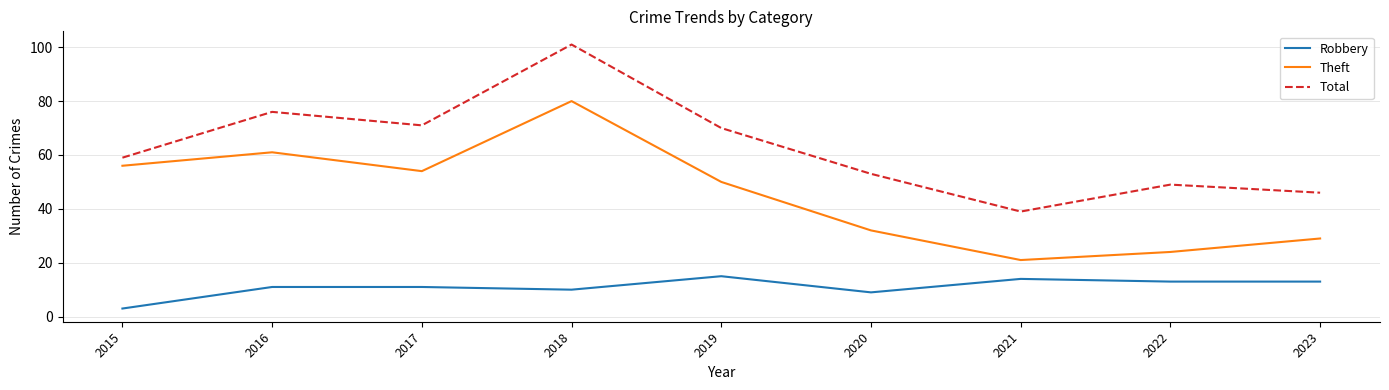

Reading left to right, transcribe all the data shown in this chart.

Robbery: 2015=3	2016=11	2017=11	2018=10	2019=15	2020=9	2021=14	2022=13	2023=13
Theft: 2015=56	2016=61	2017=54	2018=80	2019=50	2020=32	2021=21	2022=24	2023=29
Total: 2015=59	2016=76	2017=71	2018=101	2019=70	2020=53	2021=39	2022=49	2023=46